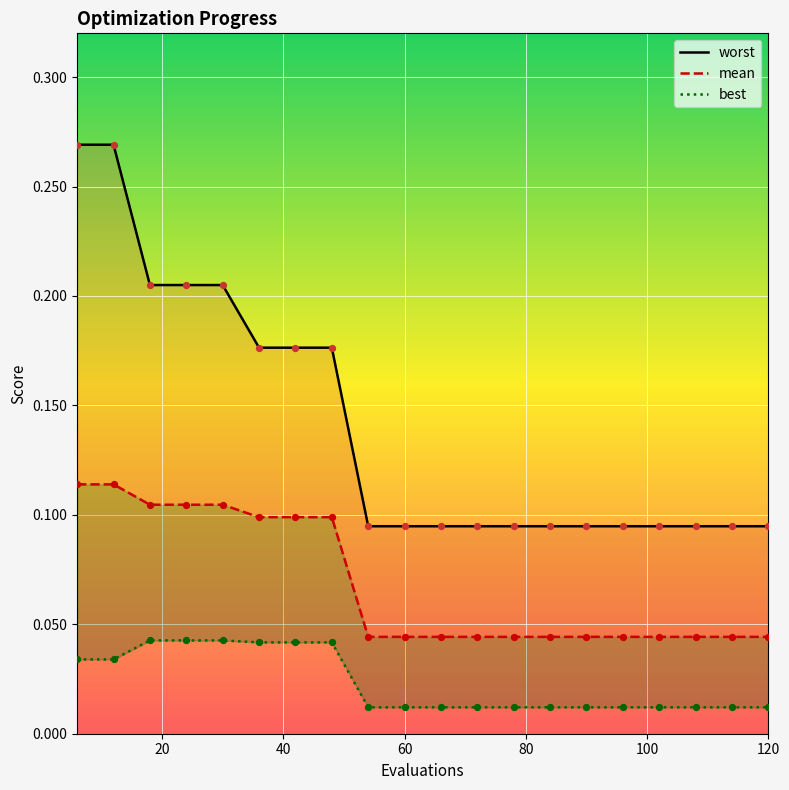

Which series reaches the maximum Y coordinate?

worst